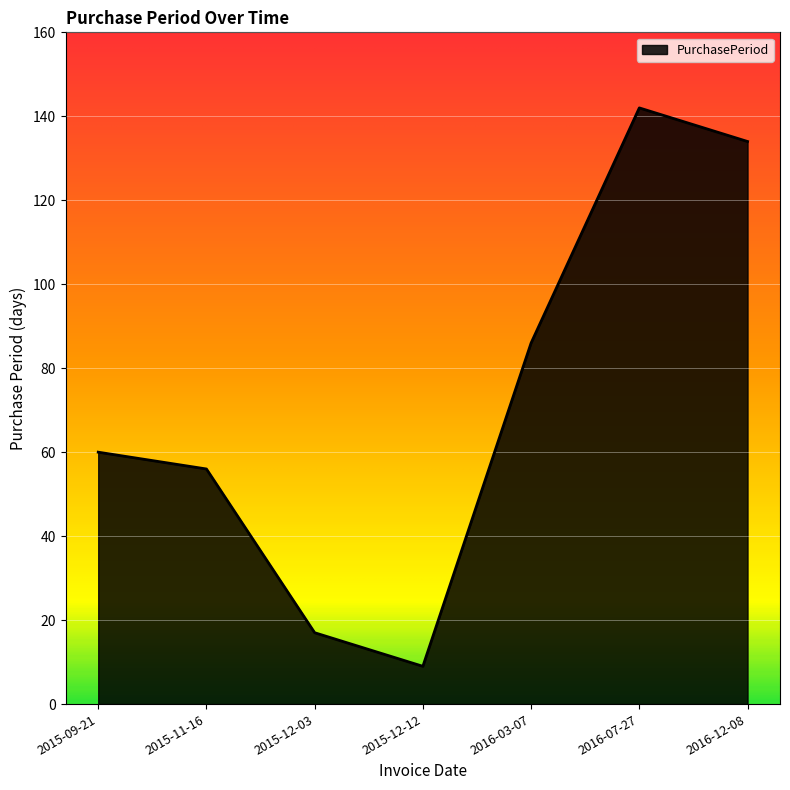

Rank the categories by value from highest to lowest.

2016-07-27, 2016-12-08, 2016-03-07, 2015-09-21, 2015-11-16, 2015-12-03, 2015-12-12